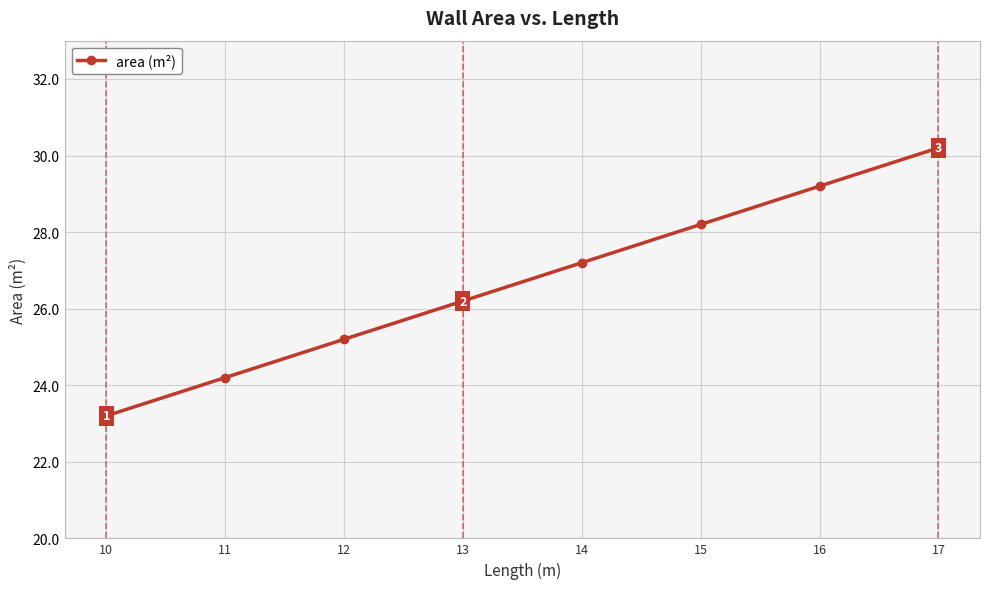

Does the chart display data point markers on the line(s)?

Yes